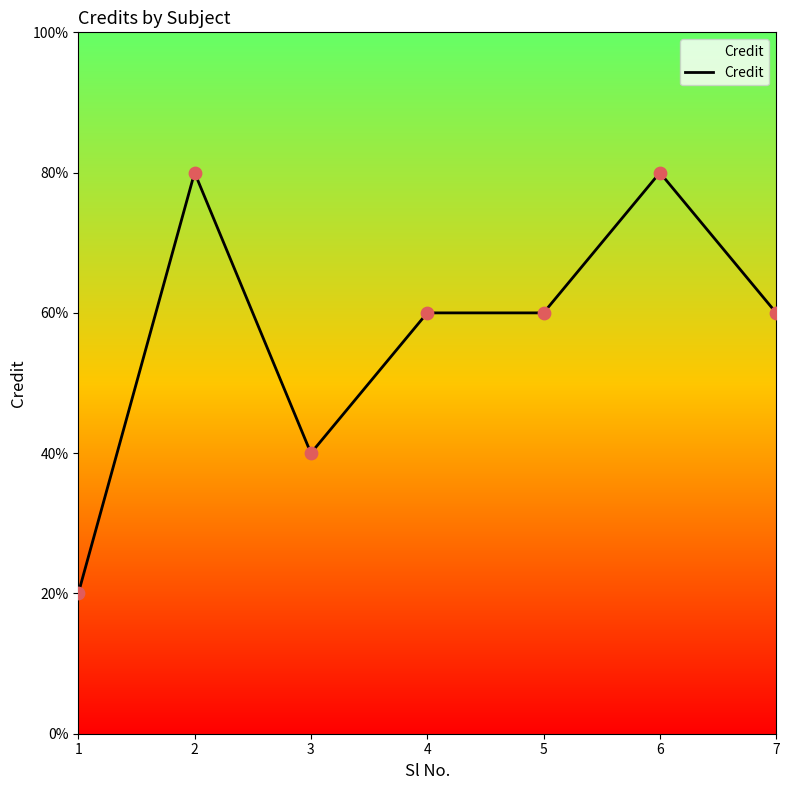

What is the ratio of the value at 1 to the value at 4?

0.3